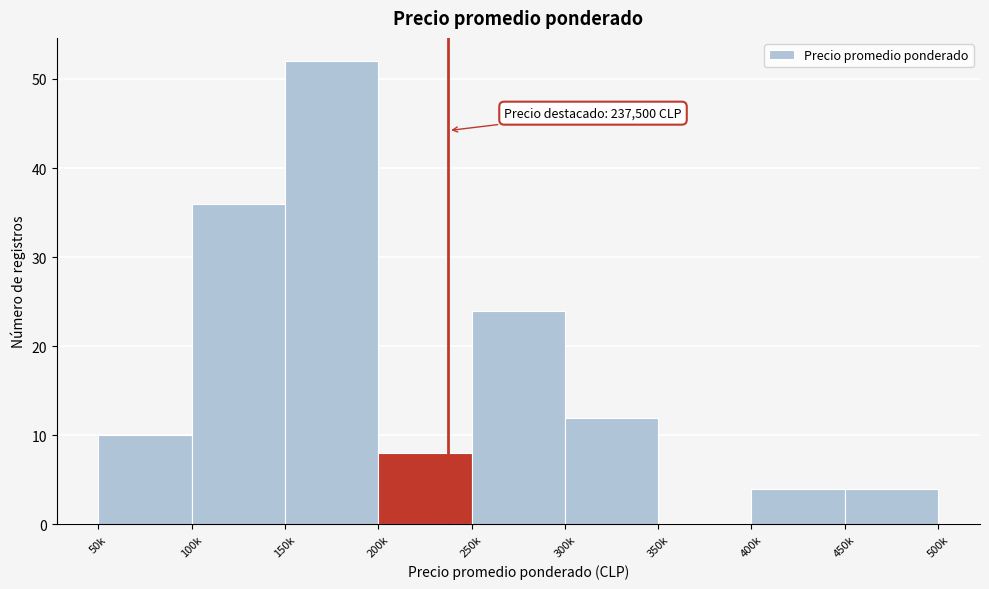

Reading right to left, list all the values displayed in this chart.

450k=4	400k=4	350k=0	300k=12	250k=24	200k=8	150k=52	100k=36	50k=10